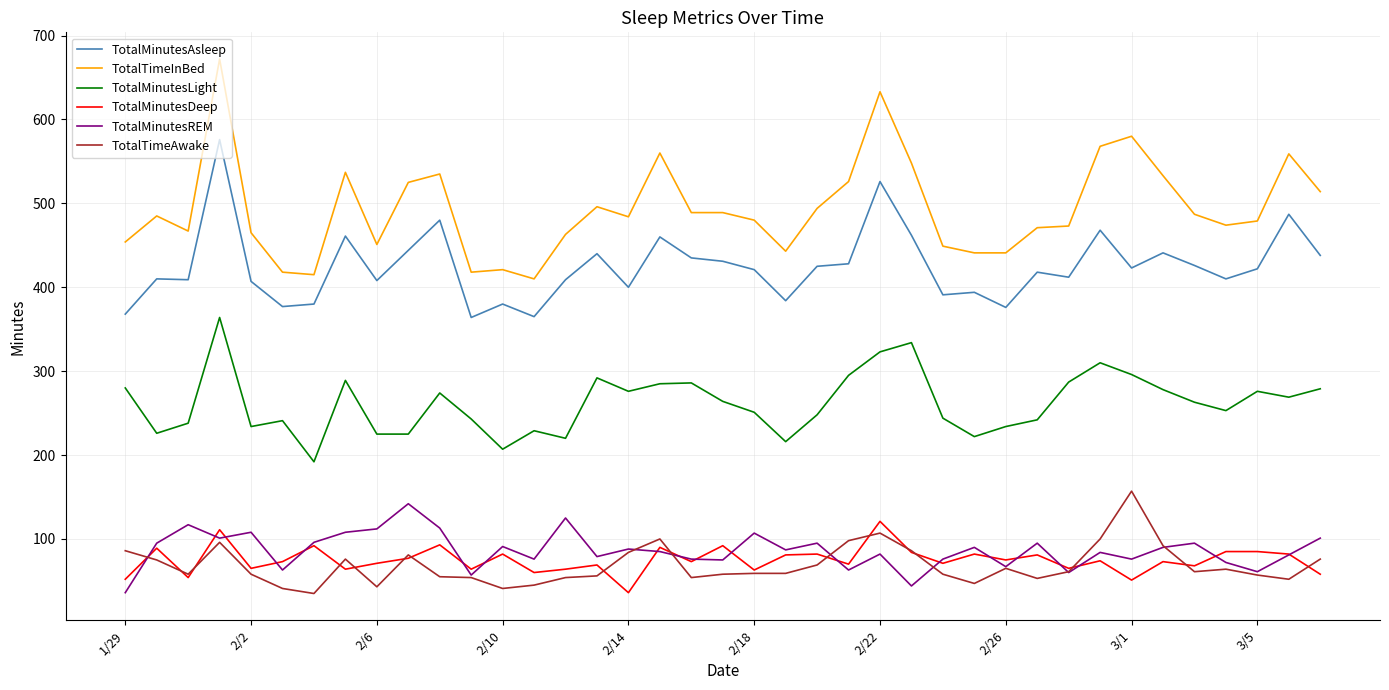

True or false: TotalTimeAwake and TotalMinutesAsleep intersect in this chart.

False